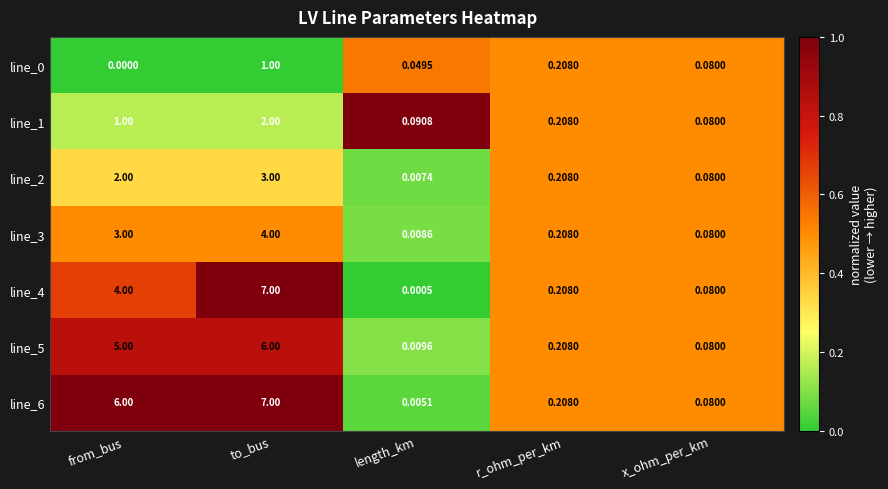

Which label corresponds to the largest value in the chart?

to_bus